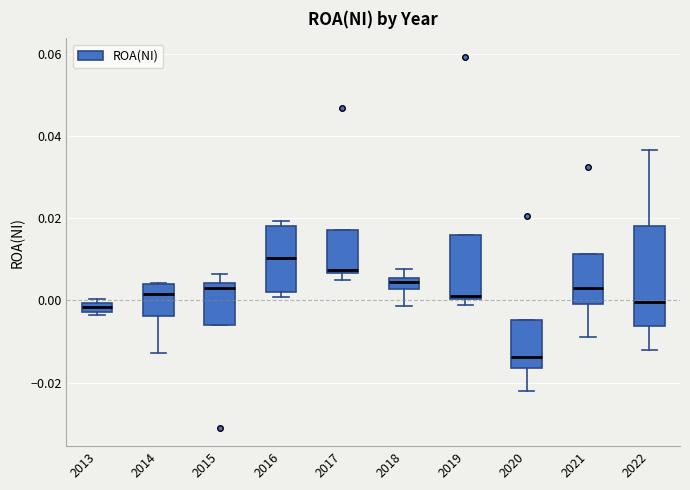

Which box has the lowest median line?

2020